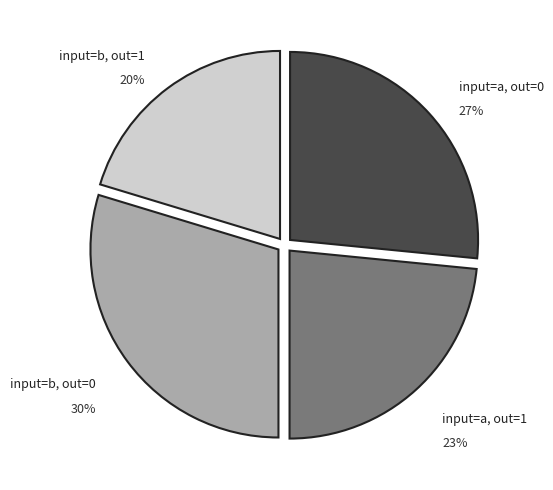

To the nearest percent, what is the average slice percentage?

25%